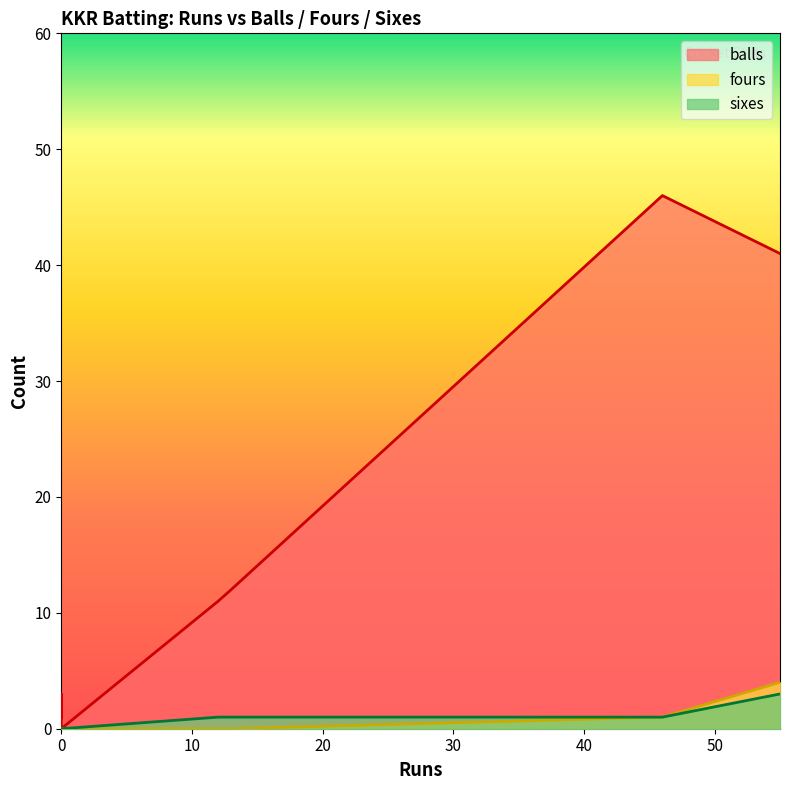

Which series has the largest total across all categories?

balls